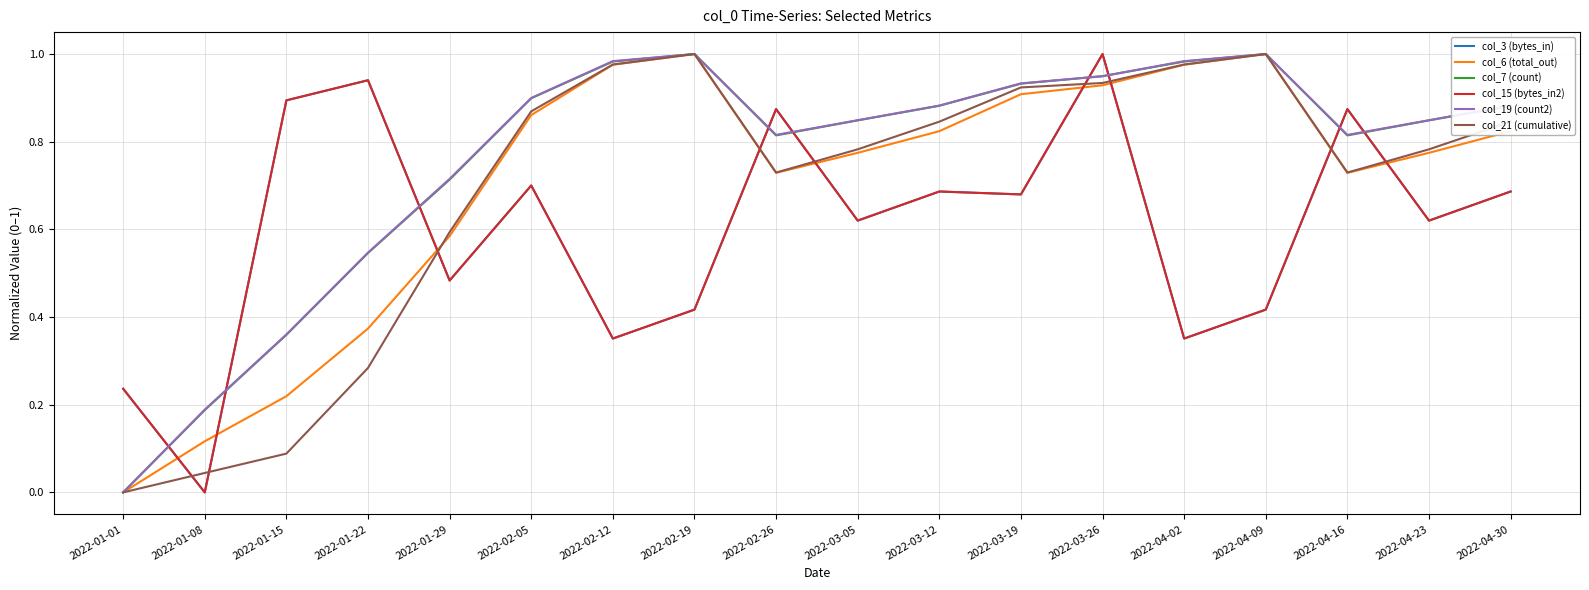

Is this an area chart (filled region under the line)?

No